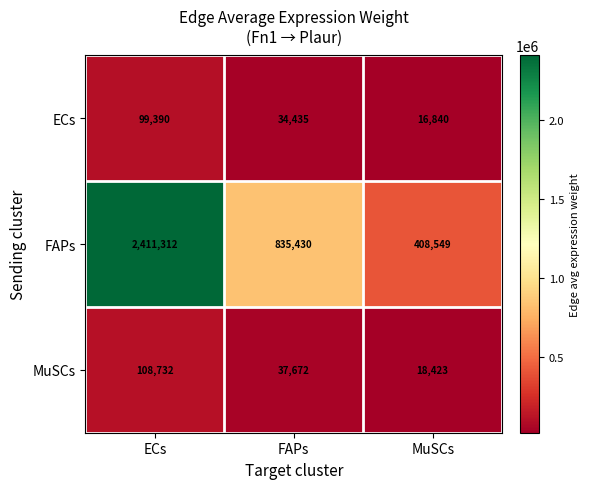

Reading left to right, extract all data points from this chart.

ECs: 99390	34435	16840
FAPs: 2411312	835430	408549
MuSCs: 108732	37672	18423